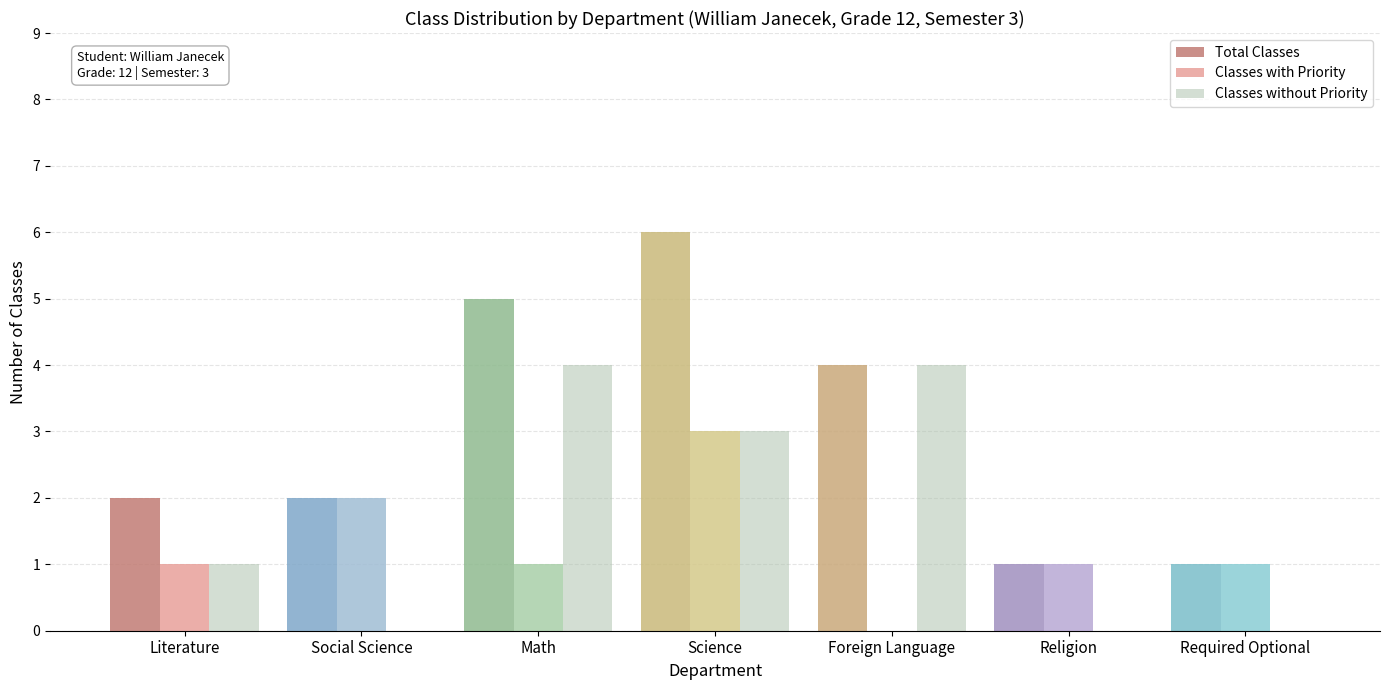

Is the value of Classes without Priority at Required Optional greater than the value of Classes with Priority at Religion?

No